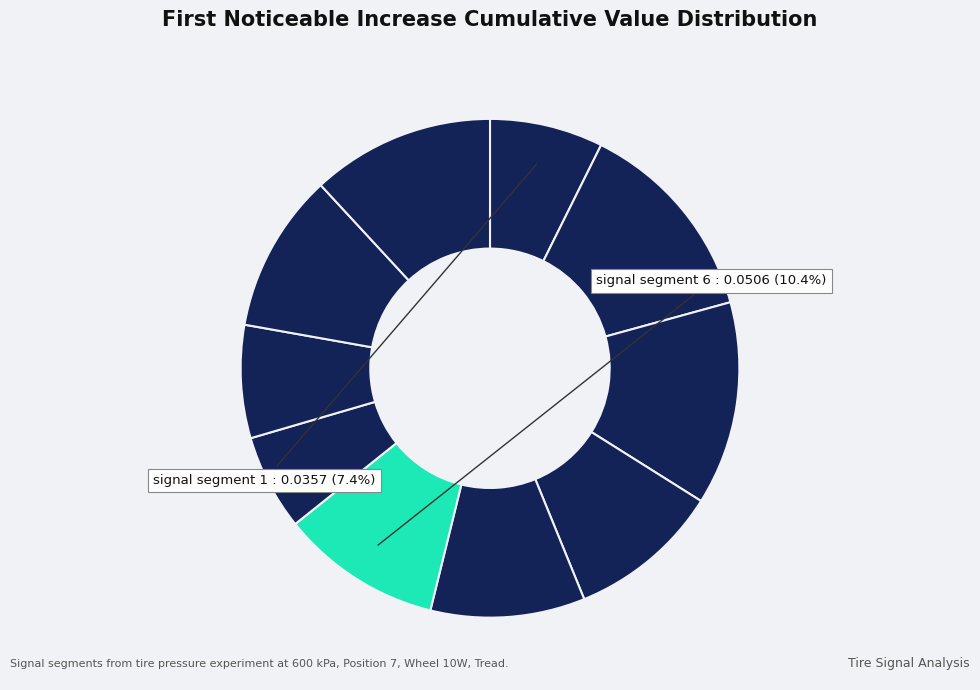

Rank the categories by value from lowest to highest.

signal segment 7, signal segment 8, signal segment 1, signal segment 4, signal segment 5, signal segment 9, signal segment 6, signal segment 10, signal segment 3, signal segment 2